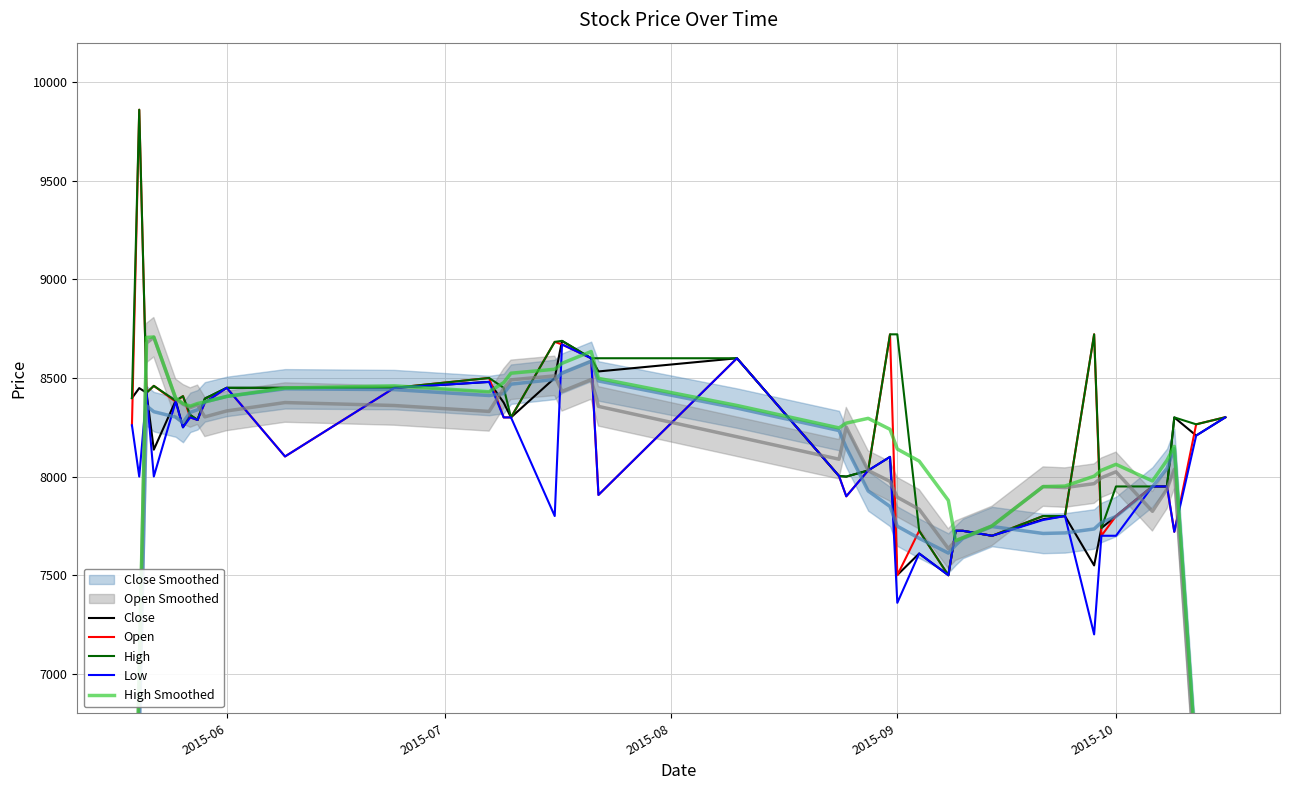

What is the value of the Close point at the 21st from the left?

8003.0